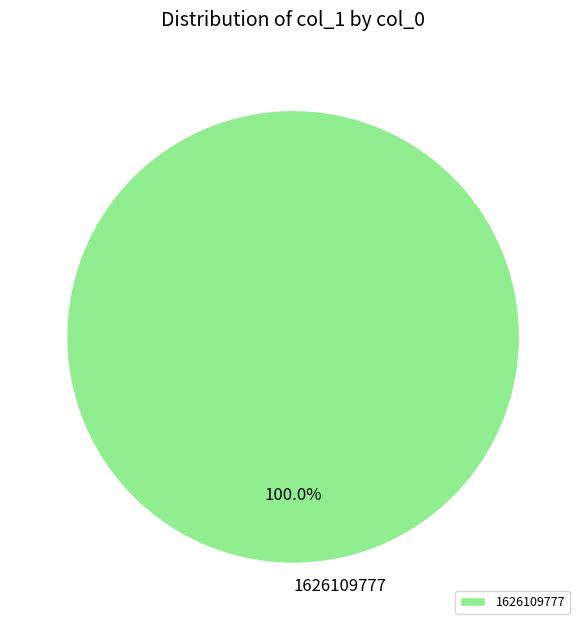

Rank the categories by value from lowest to highest.

1626109777